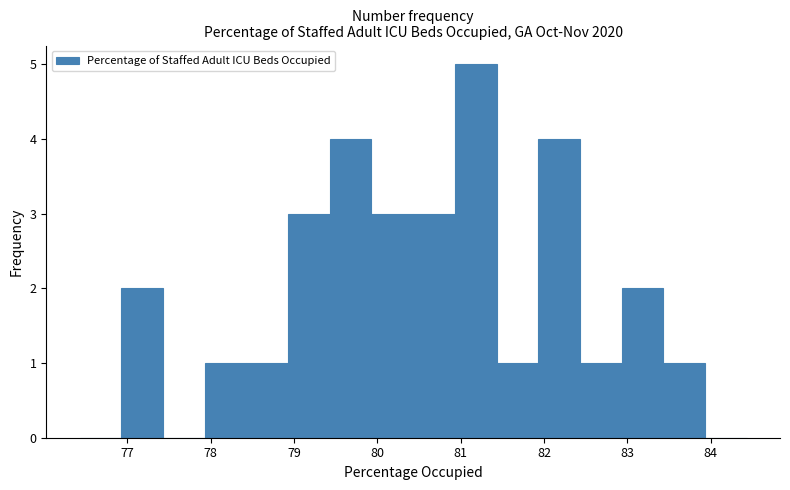

Reading left to right, transcribe this chart: for each bar, give the range it covers on the x-axis and its height. Neither the bar edges nor the heights are printed on the chart, so give them approximately, as read against the axes.

76.43 to 76.93: 0
76.93 to 77.43: 2
77.43 to 77.93: 0
77.93 to 78.43: 1
78.43 to 78.93: 1
78.93 to 79.43: 3
79.43 to 79.93: 4
79.93 to 80.43: 3
80.43 to 80.93: 3
80.93 to 81.43: 5
81.43 to 81.93: 1
81.93 to 82.43: 4
82.43 to 82.93: 1
82.93 to 83.43: 2
83.43 to 83.93: 1
83.93 to 84.43: 0